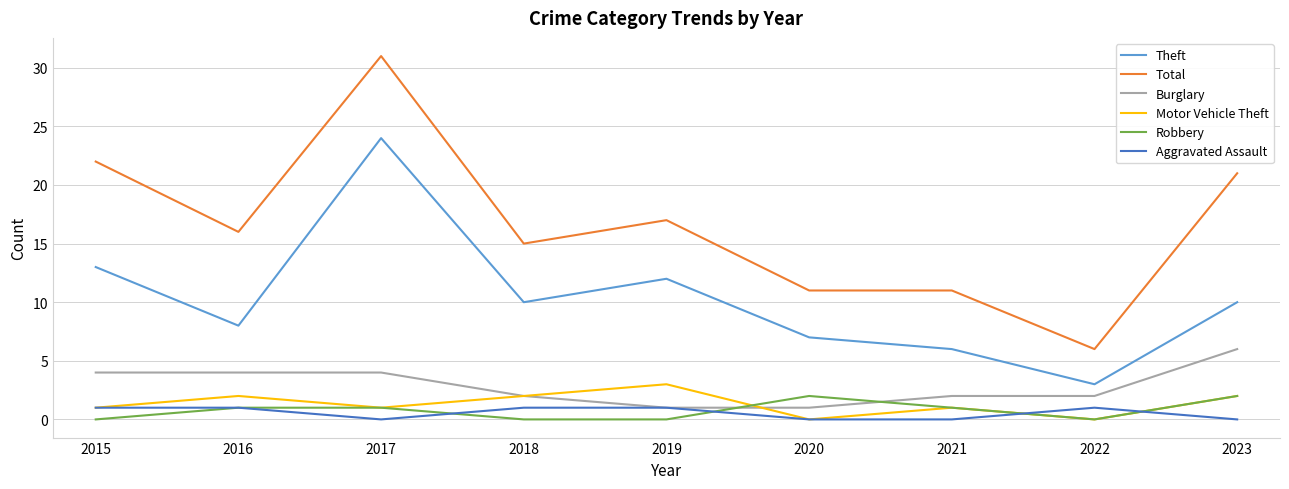

At how many categories does at least one series exceed 20?

3